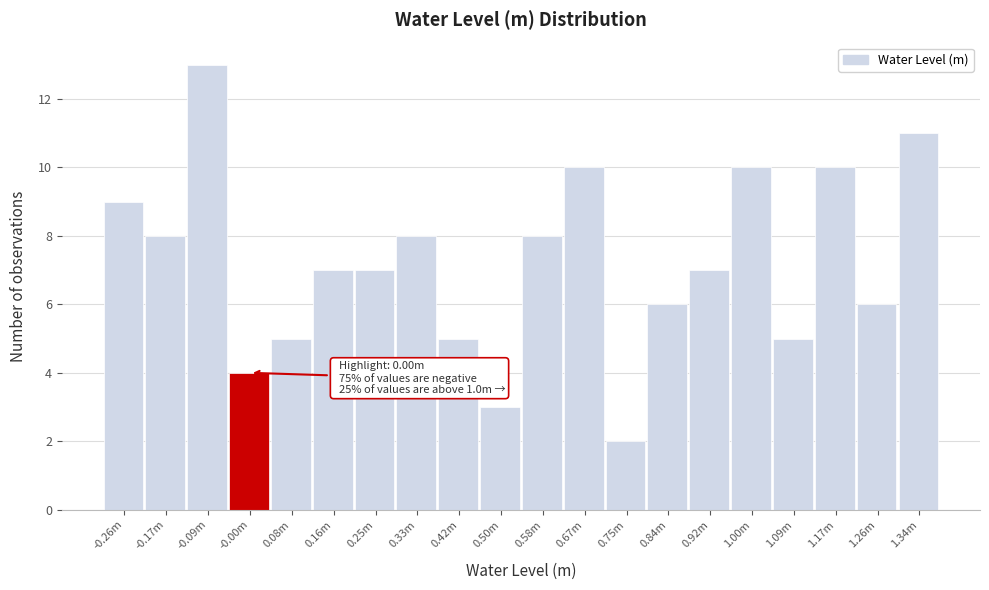

Reading left to right, transcribe all the data shown in this chart.

9	8	13	4	5	7	7	8	5	3	8	10	2	6	7	10	5	10	6	11